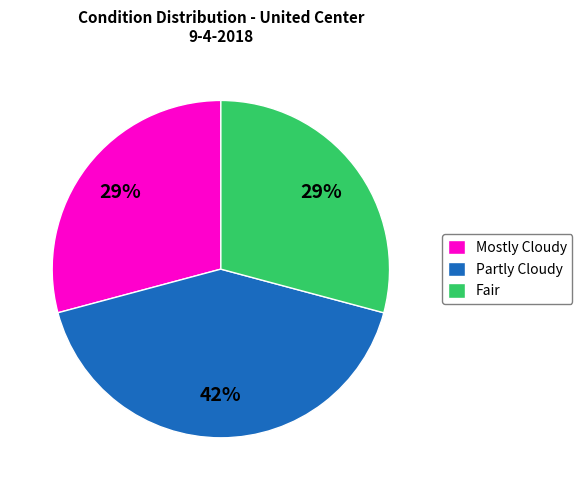

To the nearest percent, what portion does Mostly Cloudy represent?

29%